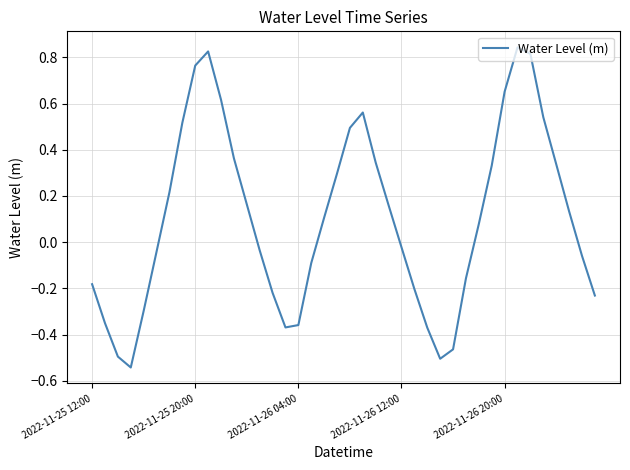

What is the difference between the maximum and minimum values?

1.4